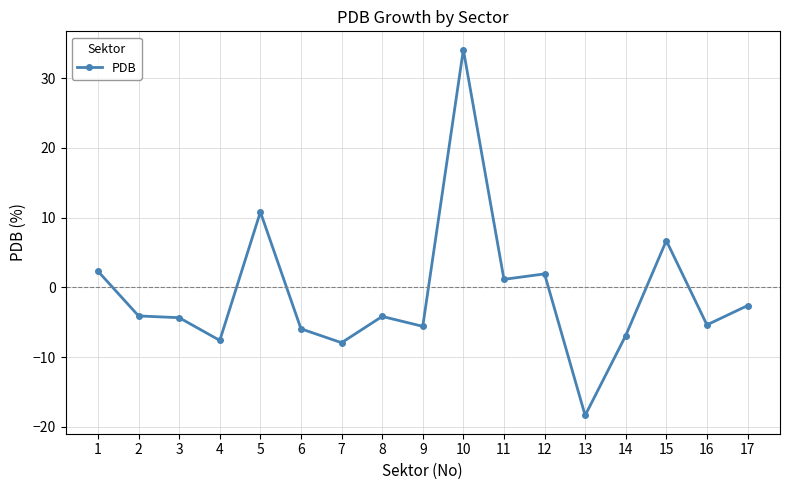

How many data points does each series have?

17